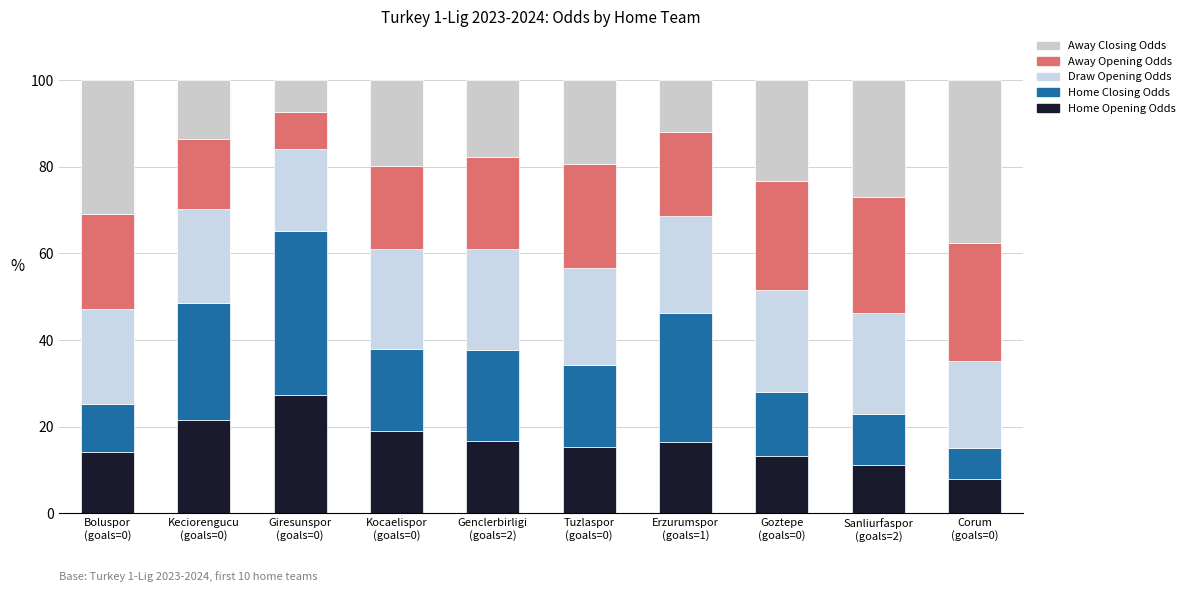

Which series has the largest range (max minus min)?

Home Closing Odds